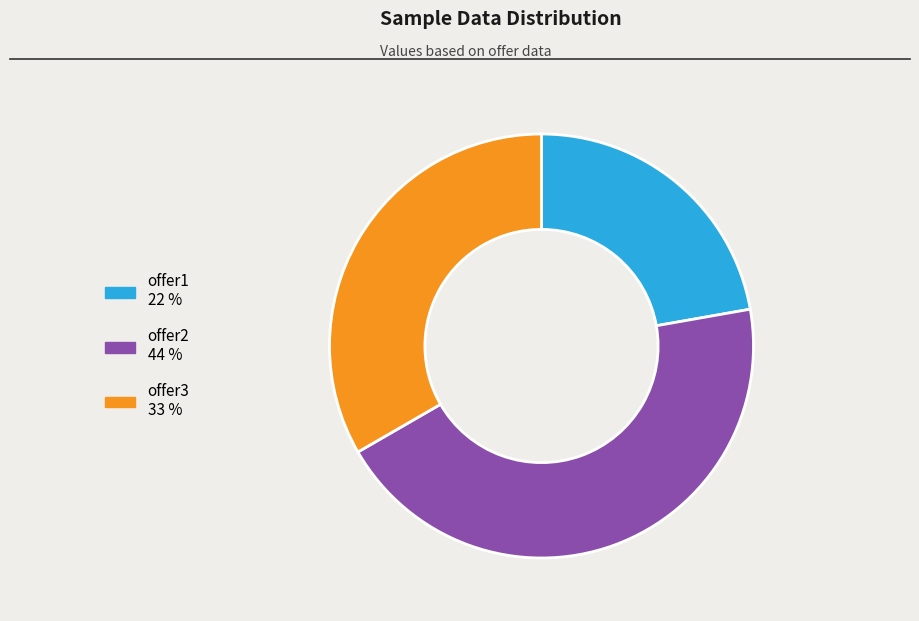

Rank the categories by value from lowest to highest.

offer1, offer3, offer2